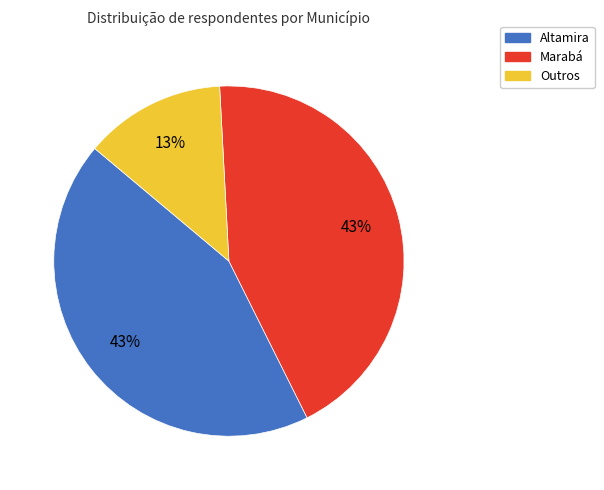

To the nearest percent, what is the combined percentage of Altamira and Marabá?

87%